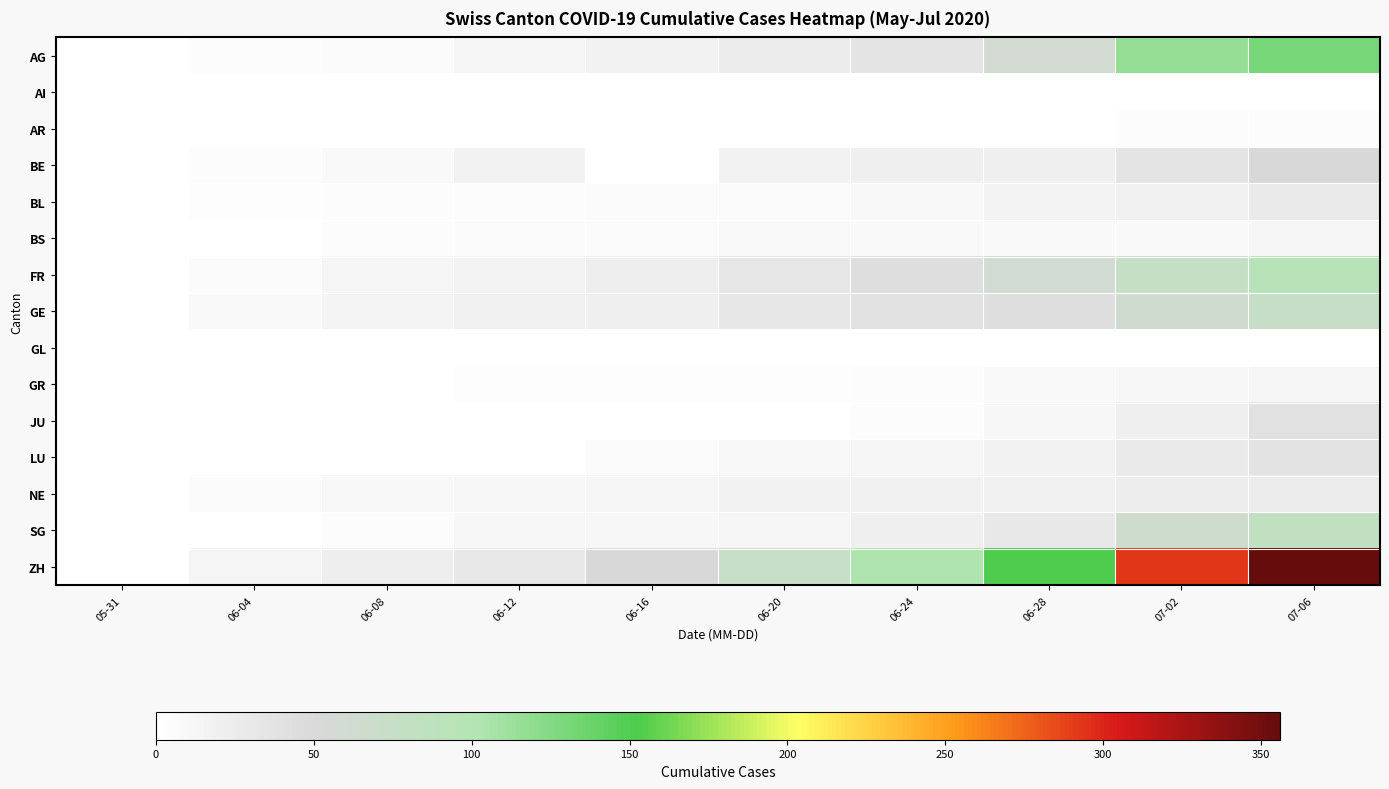

Which series has the largest range (max minus min)?

ZH